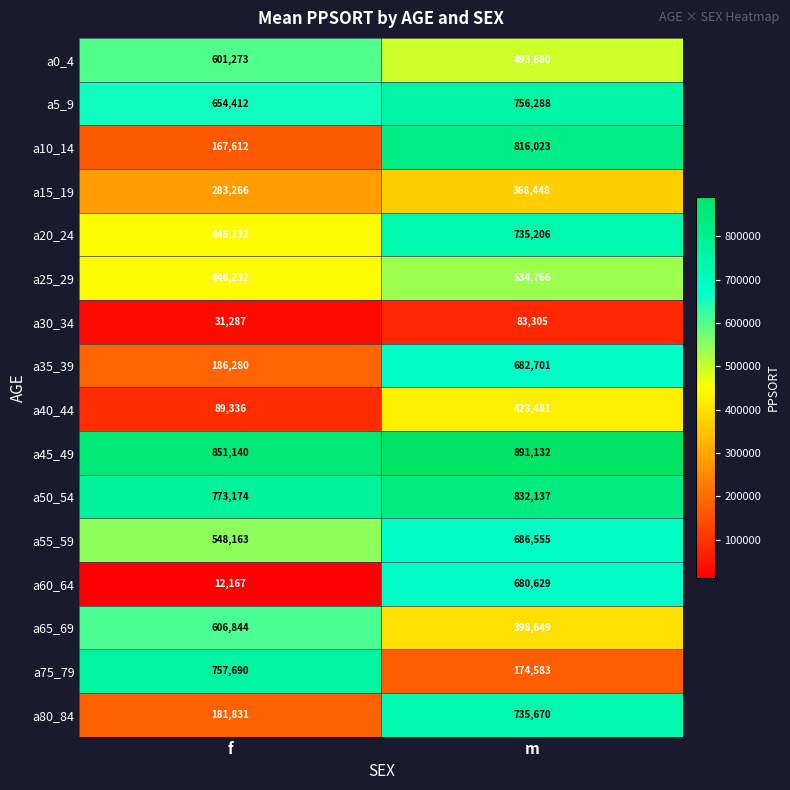

What is the highest value of the a55_59 series?

686555